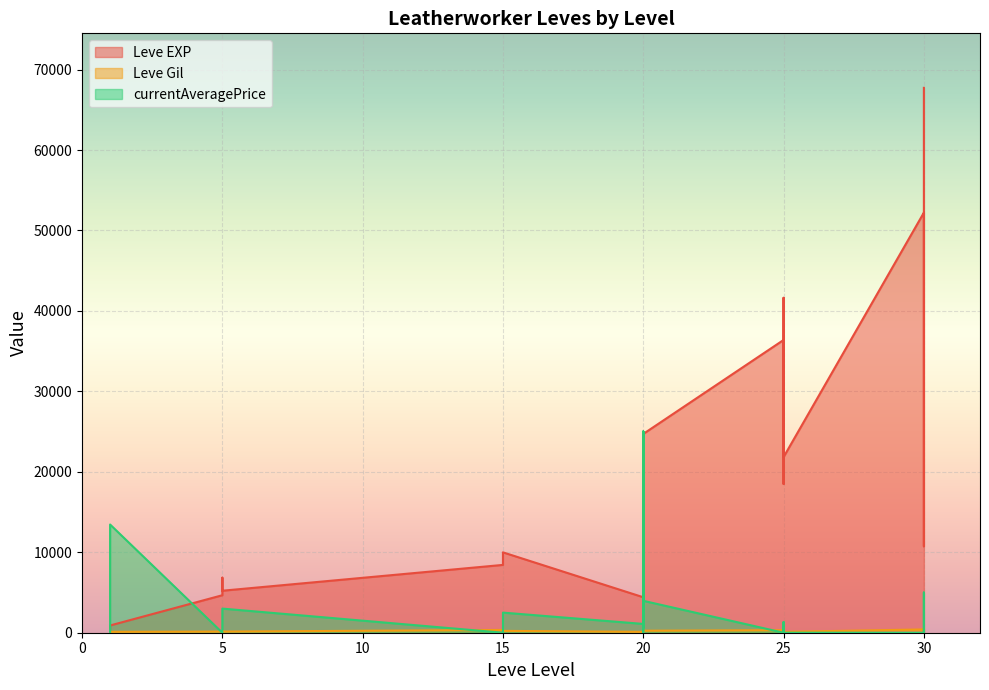

Which category has the highest value in the Leve EXP series?

30